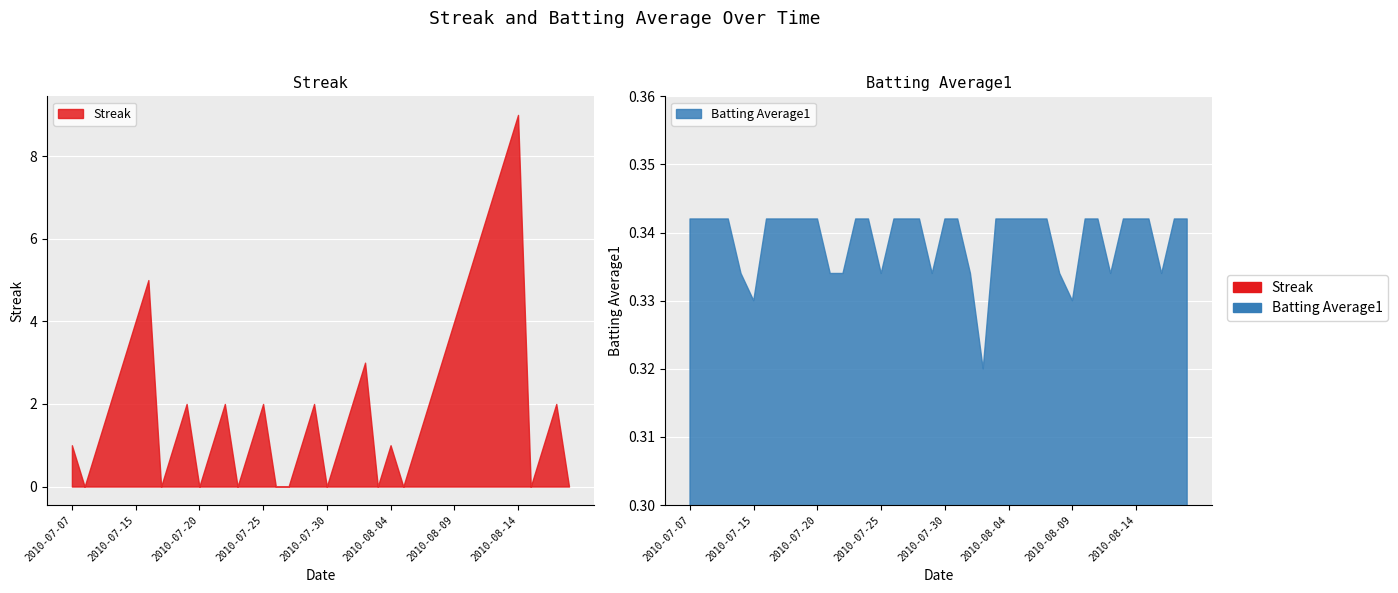

Is the value of Batting Average1 at 2010-07-15 greater than the value of Streak at 2010-07-22?

No